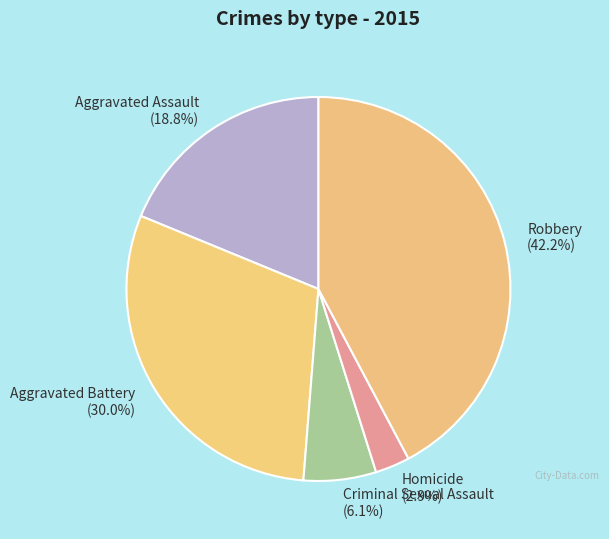

What percentage is the Aggravated Battery slice, to the nearest percent?

30%